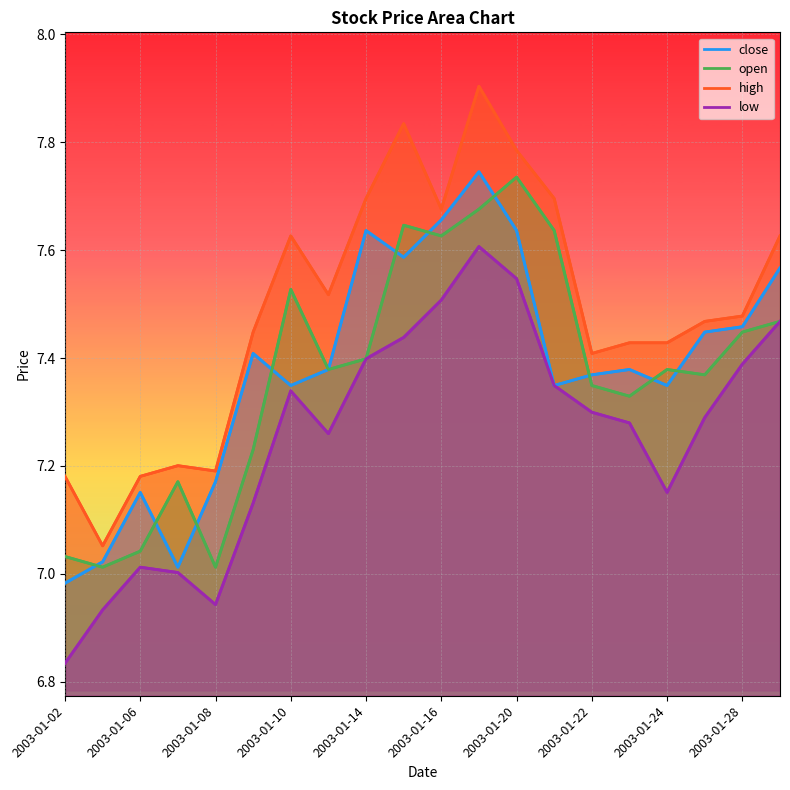

List the series in order of their peak value, lowest first.

low, open, close, high